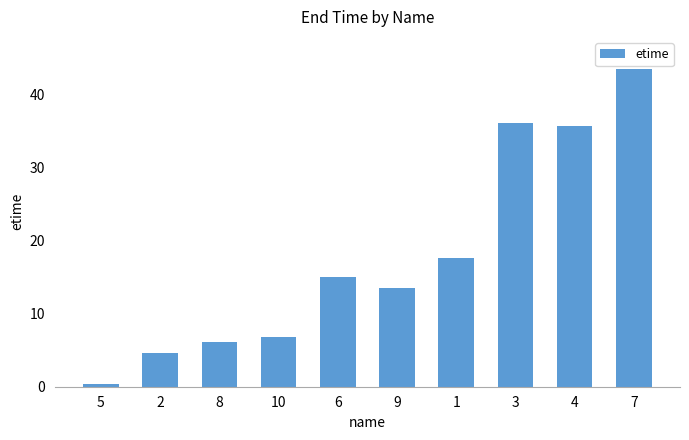

Reading left to right, extract all data points from this chart.

0.4	4.6	6.1	6.8	15.0	13.5	17.6	36.1	35.7	43.5